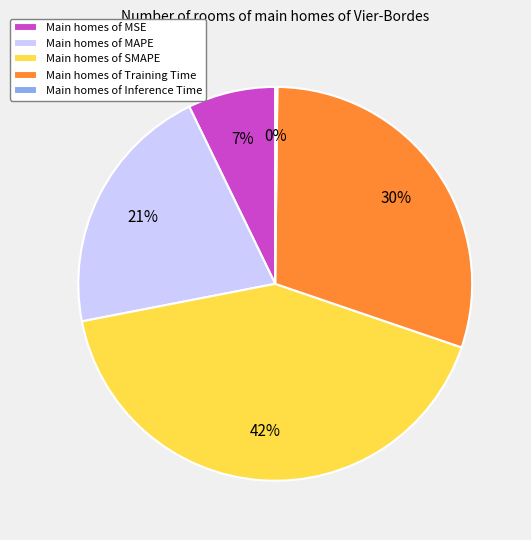

The Main homes of SMAPE slice represents 35% of the pie. True or false?

False